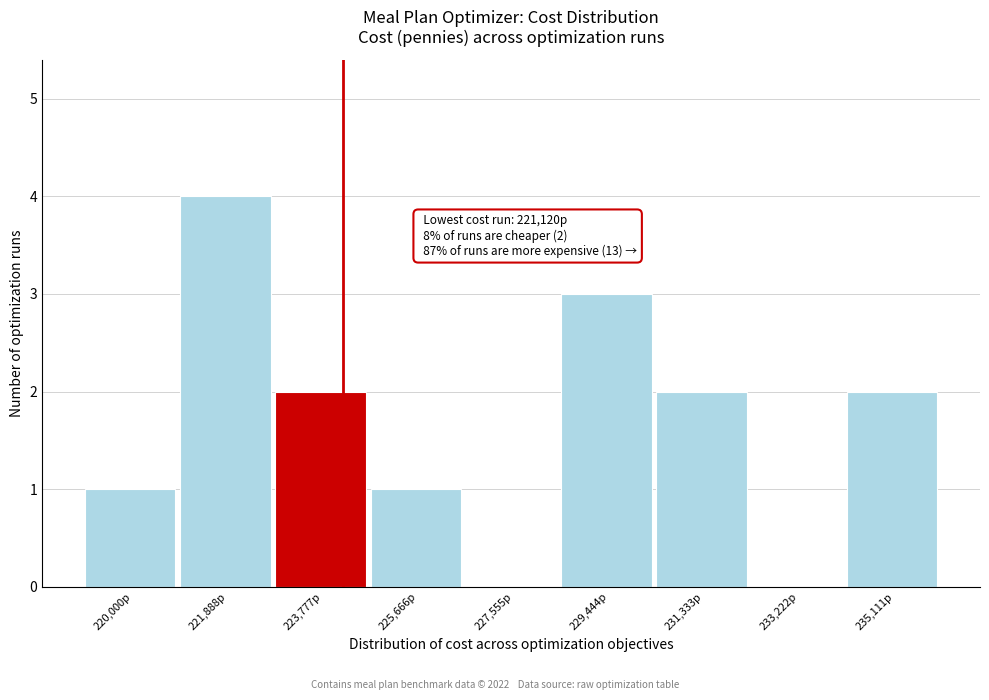

Reading right to left, transcribe all the data shown in this chart.

235,111p=2	233,222p=0	231,333p=2	229,444p=3	227,555p=0	225,666p=1	223,777p=2	221,888p=4	220,000p=1